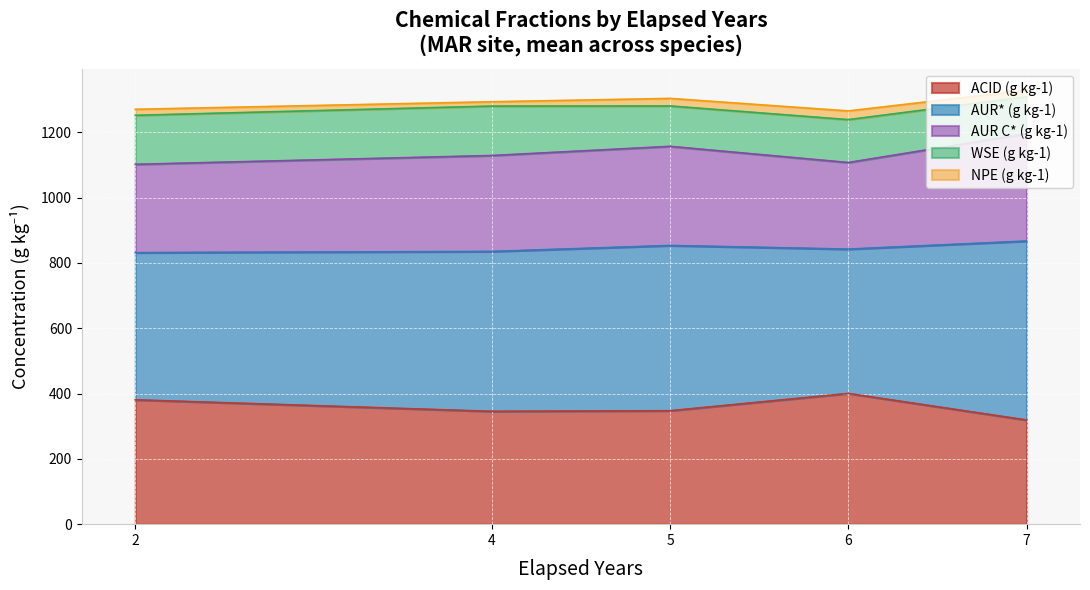

What is the maximum value for ACID (g kg-1)?

400.3